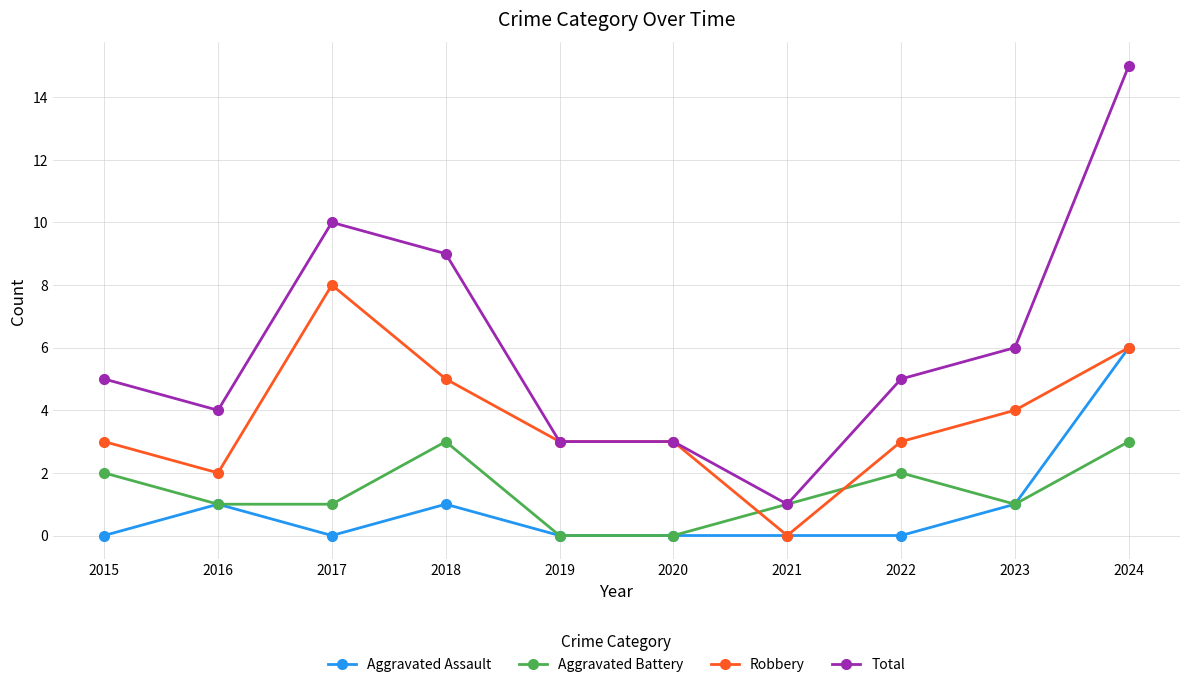

At which category does Total reach its first local peak?

2017